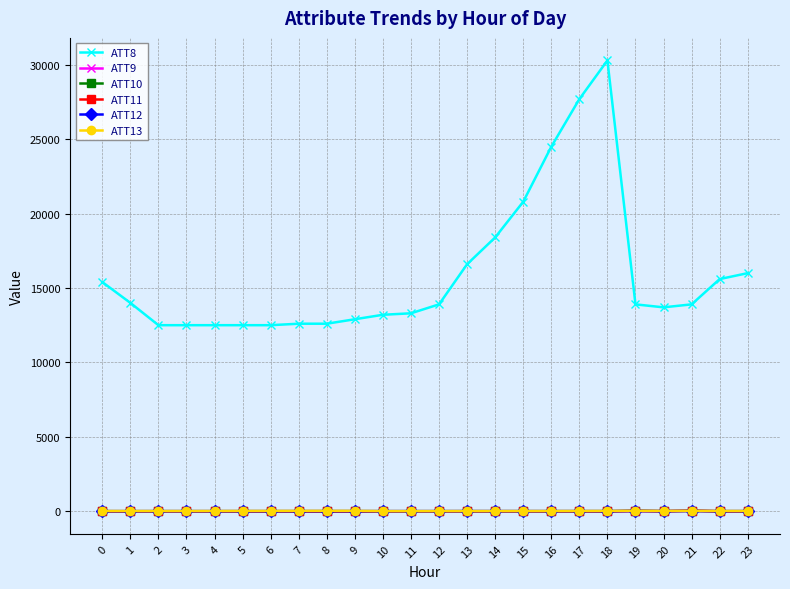

What is the value of the ATT11 point at the 21st from the left?

-10.0